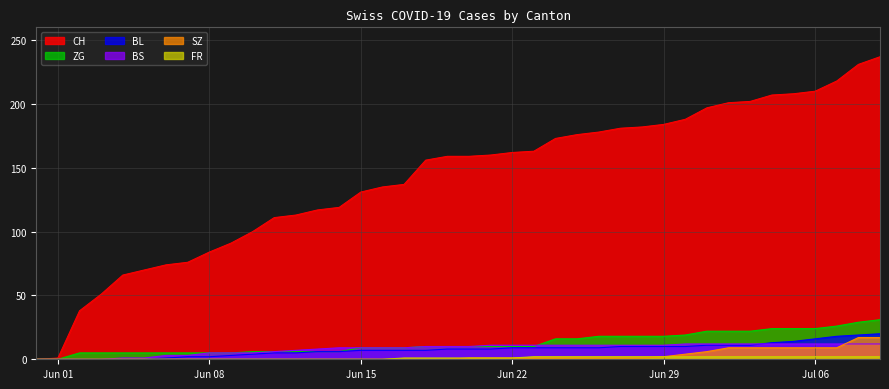

True or false: FR and ZG cross at least once.

False